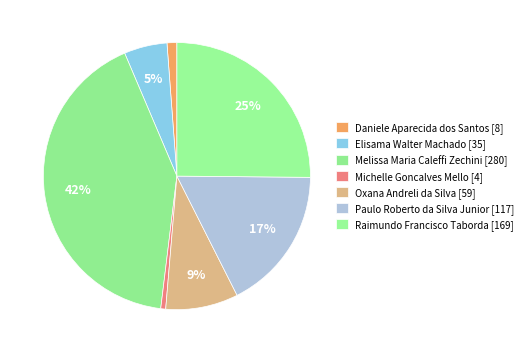

How many slices are in this pie chart?

7